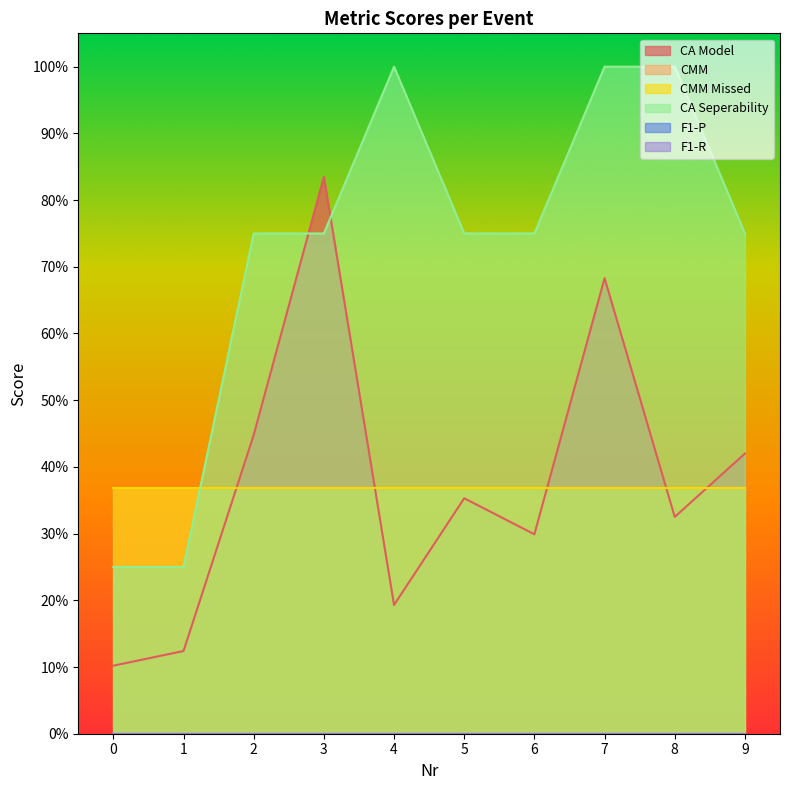

Reading left to right, extract all data points from this chart.

CA Model: 0=0.1	1=0.1	2=0.4	3=0.8	4=0.2	5=0.4	6=0.3	7=0.7	8=0.3	9=0.4
CMM: 0=0.4	1=0.4	2=0.4	3=0.4	4=0.4	5=0.4	6=0.4	7=0.4	8=0.4	9=0.4
CMM Missed: 0=0.4	1=0.4	2=0.4	3=0.4	4=0.4	5=0.4	6=0.4	7=0.4	8=0.4	9=0.4
CA Seperability: 0=0.2	1=0.2	2=0.8	3=0.8	4=1.0	5=0.8	6=0.8	7=1.0	8=1.0	9=0.8
F1-P: 0=0.0	1=0.0	2=0.0	3=0.0	4=0.0	5=0.0	6=0.0	7=0.0	8=0.0	9=0.0
F1-R: 0=0.0	1=0.0	2=0.0	3=0.0	4=0.0	5=0.0	6=0.0	7=0.0	8=0.0	9=0.0